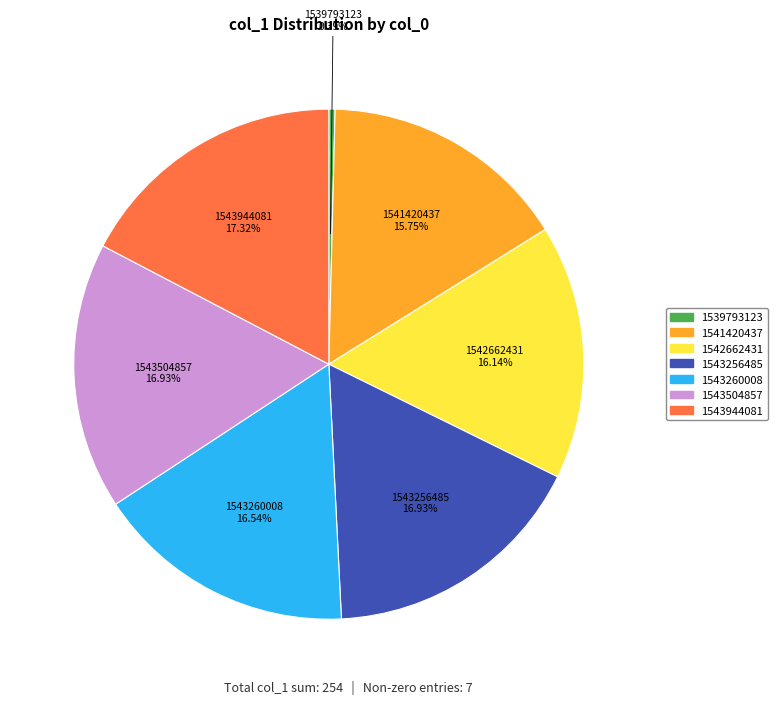

Does any single category account for the majority?

No